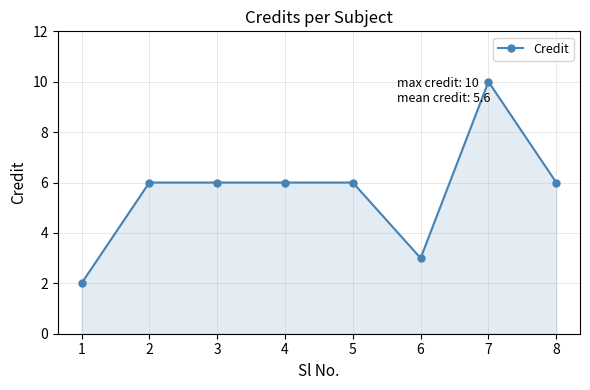

Read the value at 5.

6